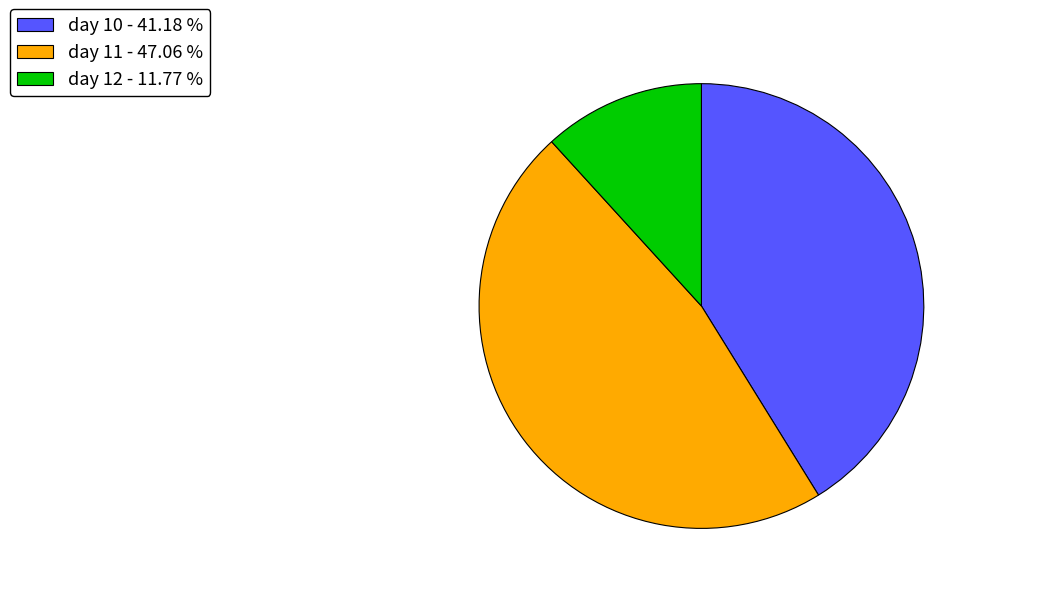

Is day 11 - 47.06 % the majority of the pie?

No